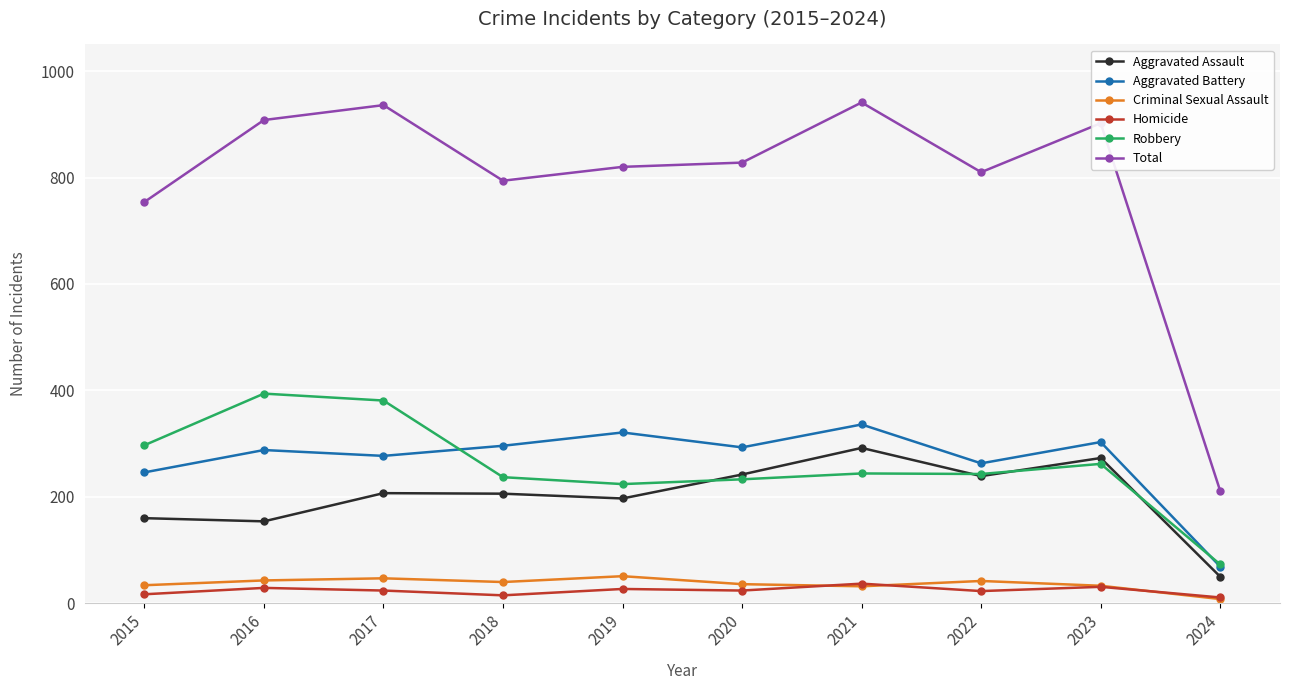

Is it true that Total equals 754 at 2015?

True